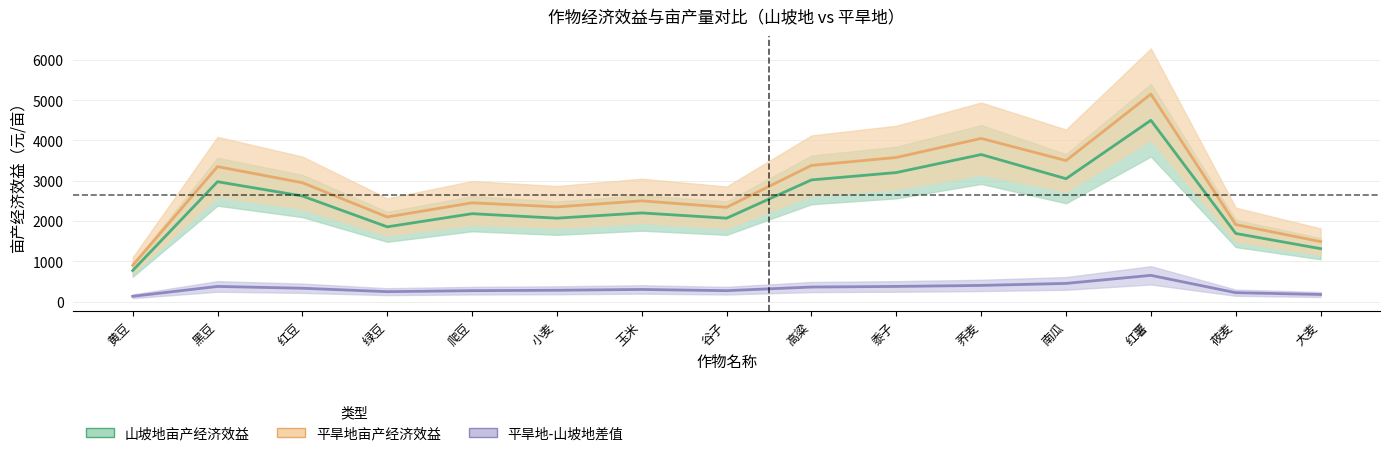

At which label does 山坡地亩产经济效益 reach its minimum?

黄豆